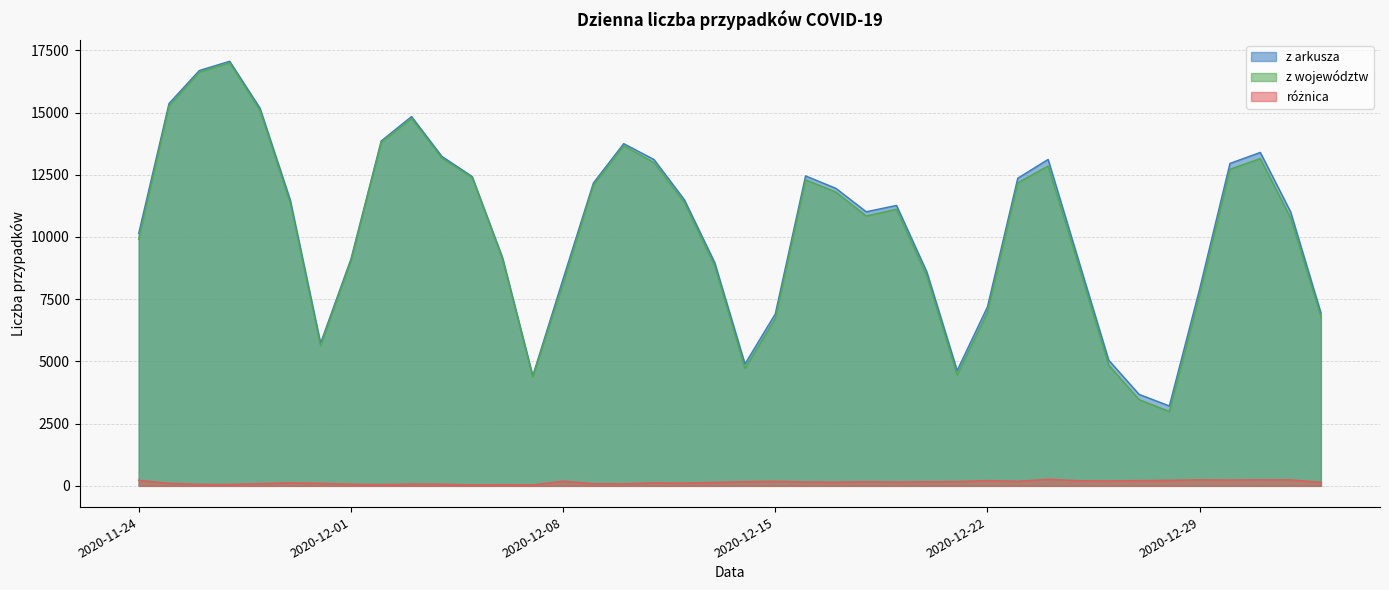

What is the spread (max minus min) of values at 2020-11-27?

17001